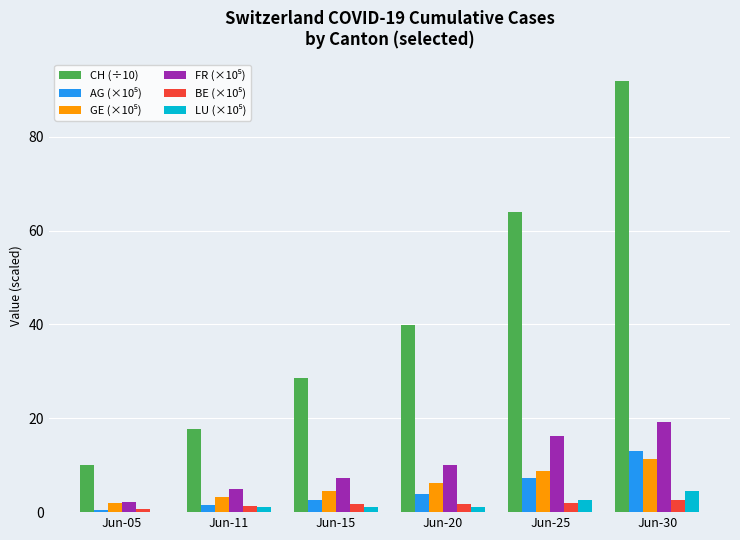

Which series has the largest total across all categories?

CH (÷10)